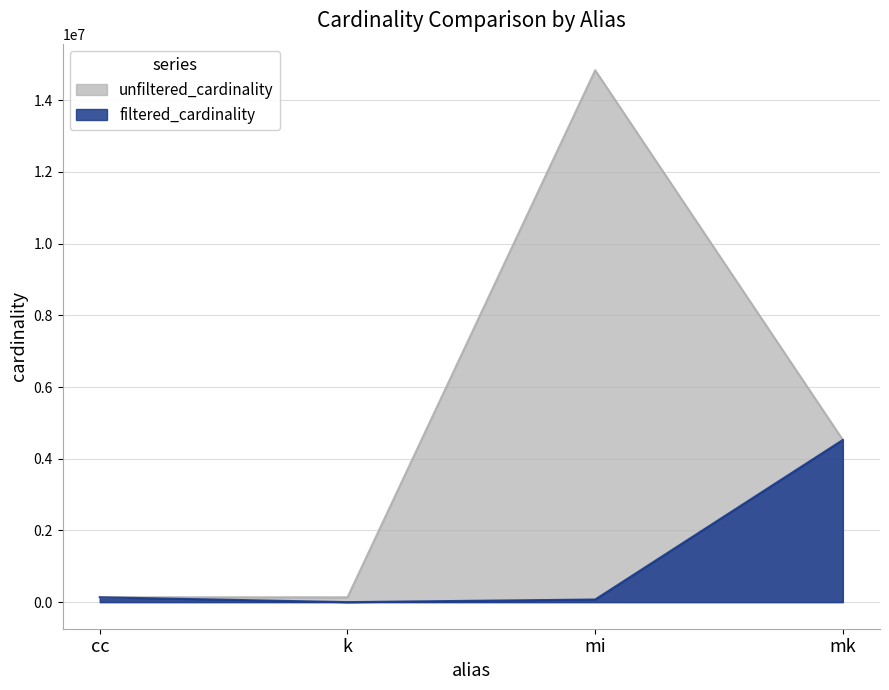

At mi, list the series in order from smallest to largest.

filtered_cardinality, unfiltered_cardinality